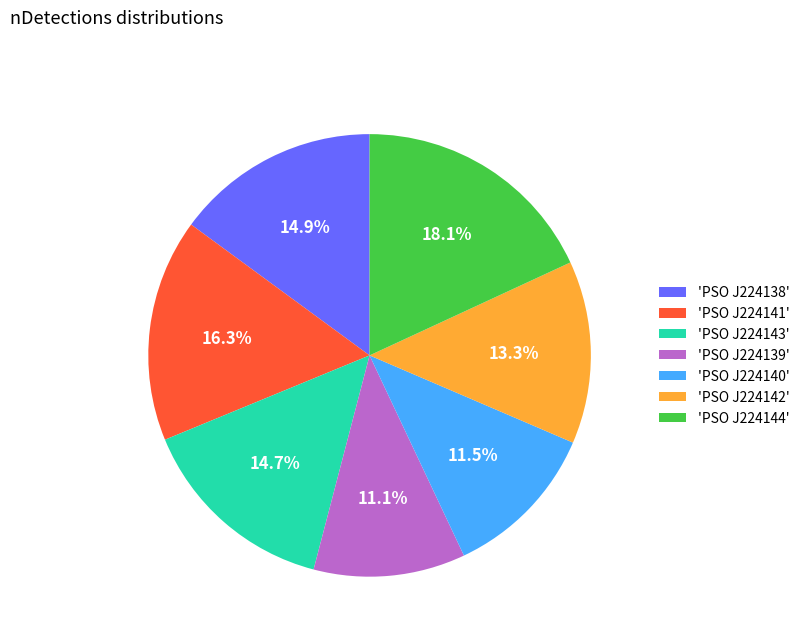

Combined, what portion of the pie is 'PSO J224142' and 'PSO J224144'?

31.4%